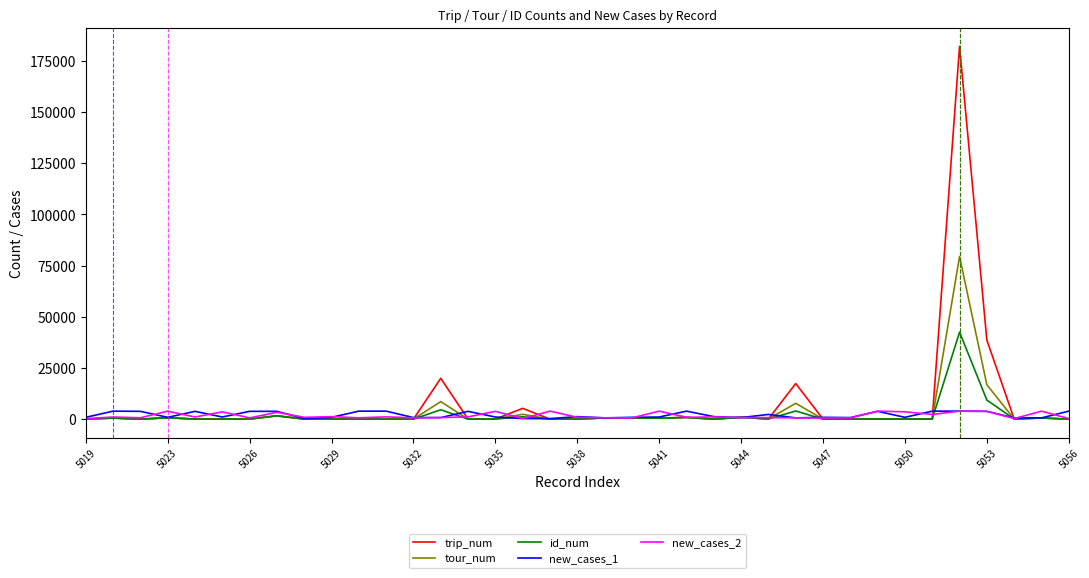

Which series has the largest range (max minus min)?

trip_num